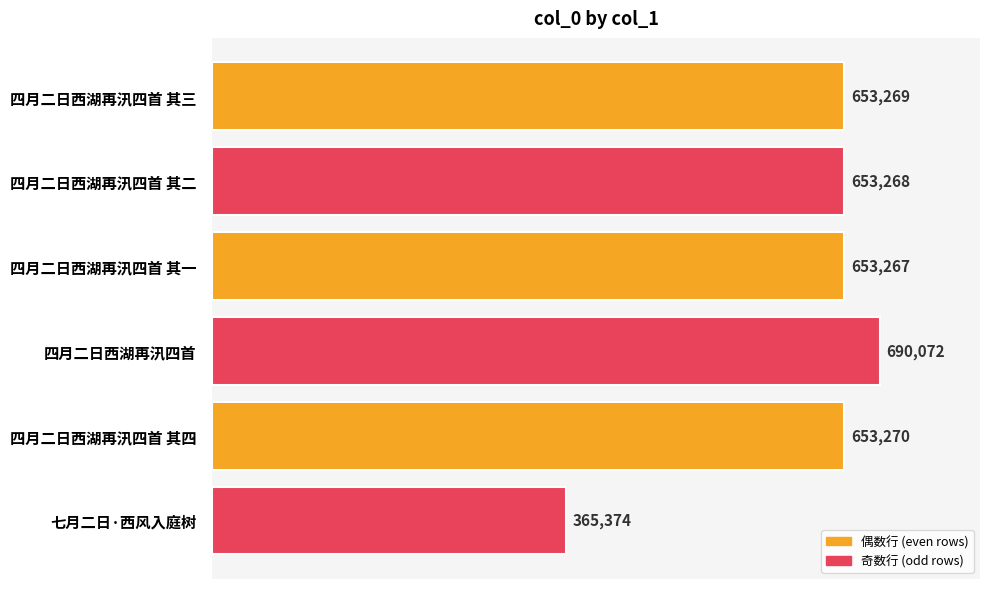

What is the sum of all values?

3668520